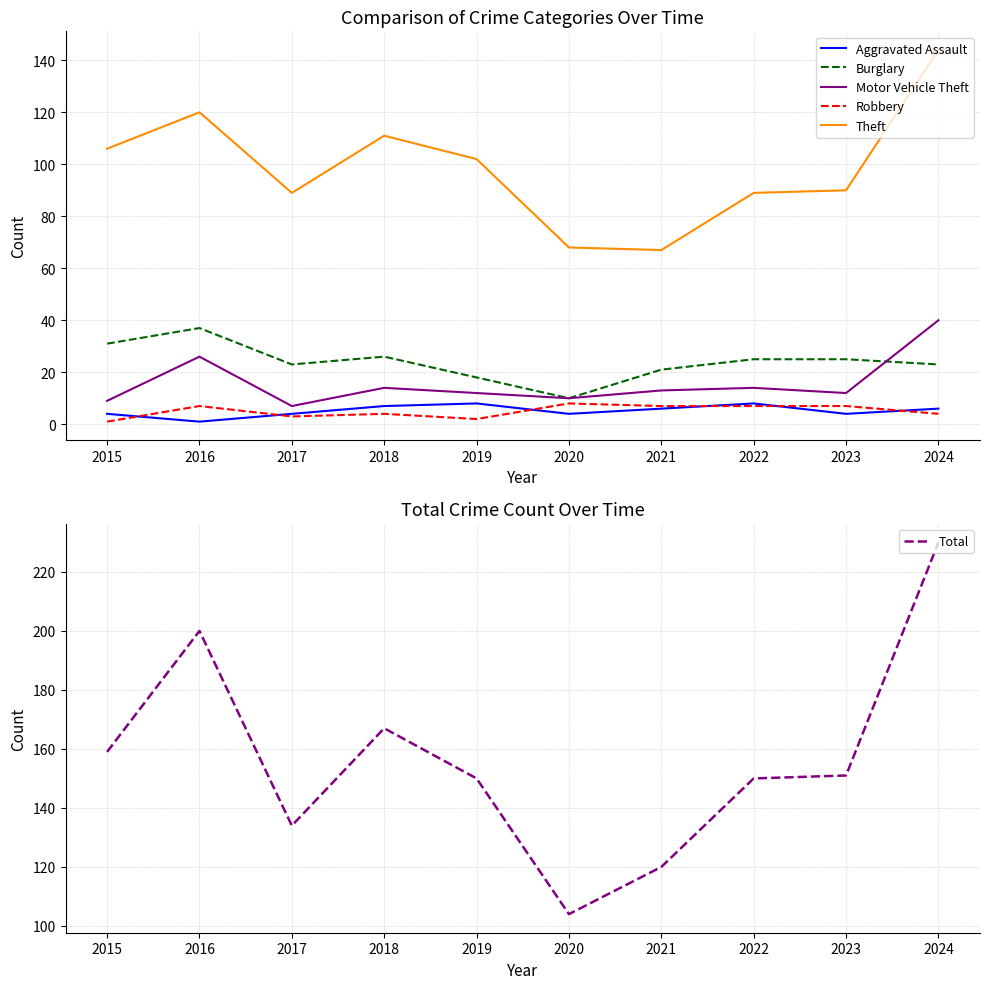

Where is the first local maximum for Aggravated Assault?

2019